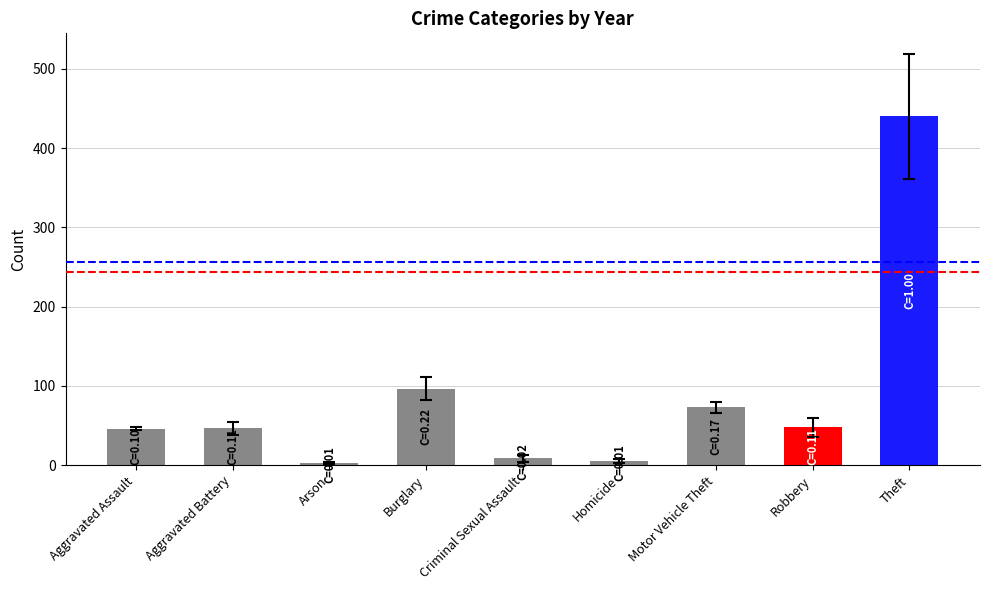

What position from the right is Aggravated Assault?

9